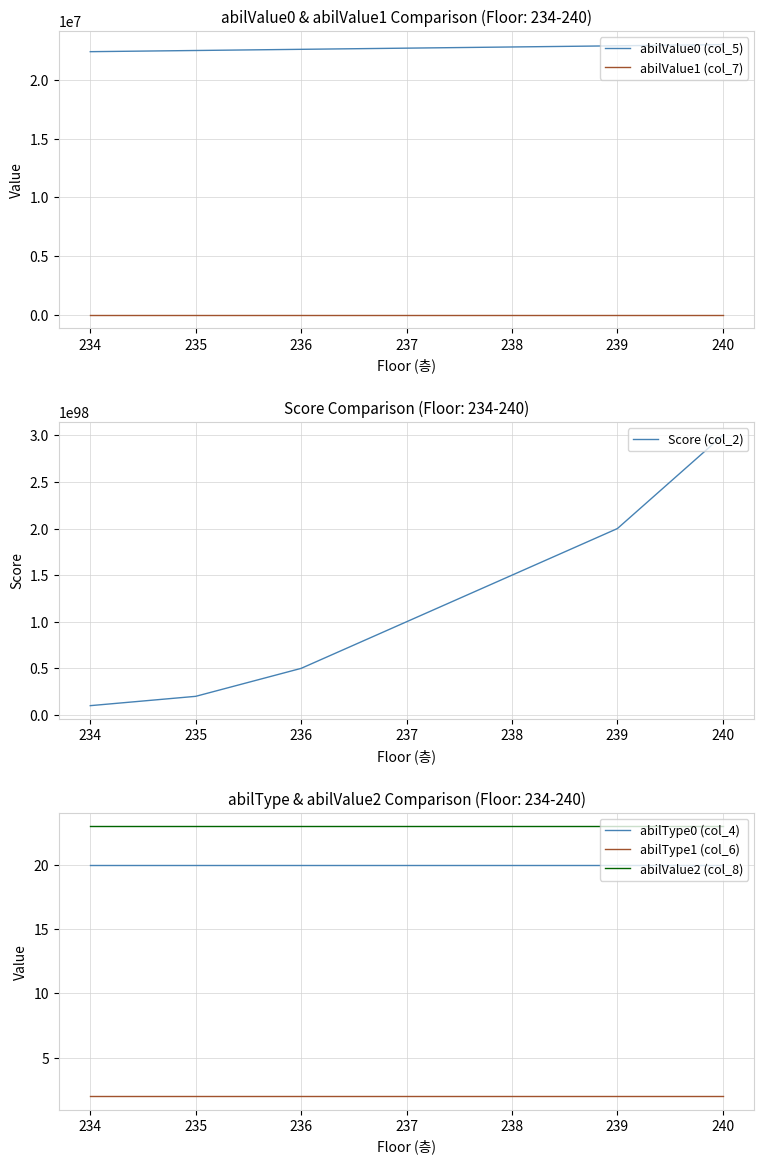

Is the value of abilType0 (col_4) at 238 greater than the value of abilValue2 (col_8) at 236?

No